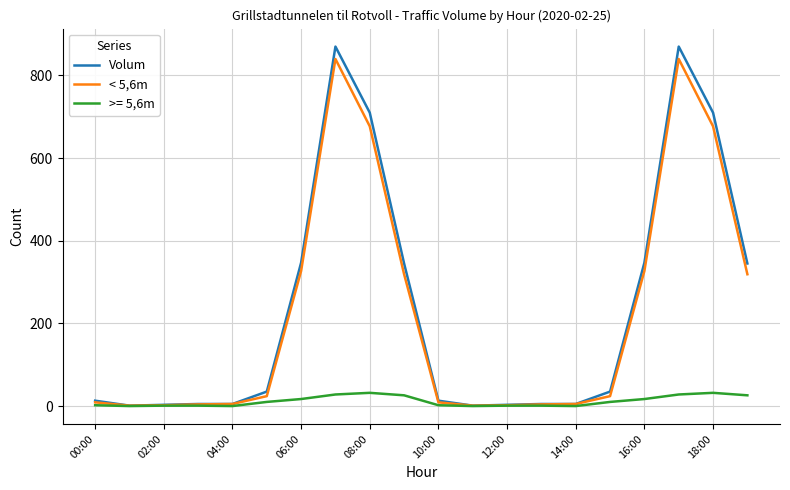

Which series has the largest range (max minus min)?

Volum